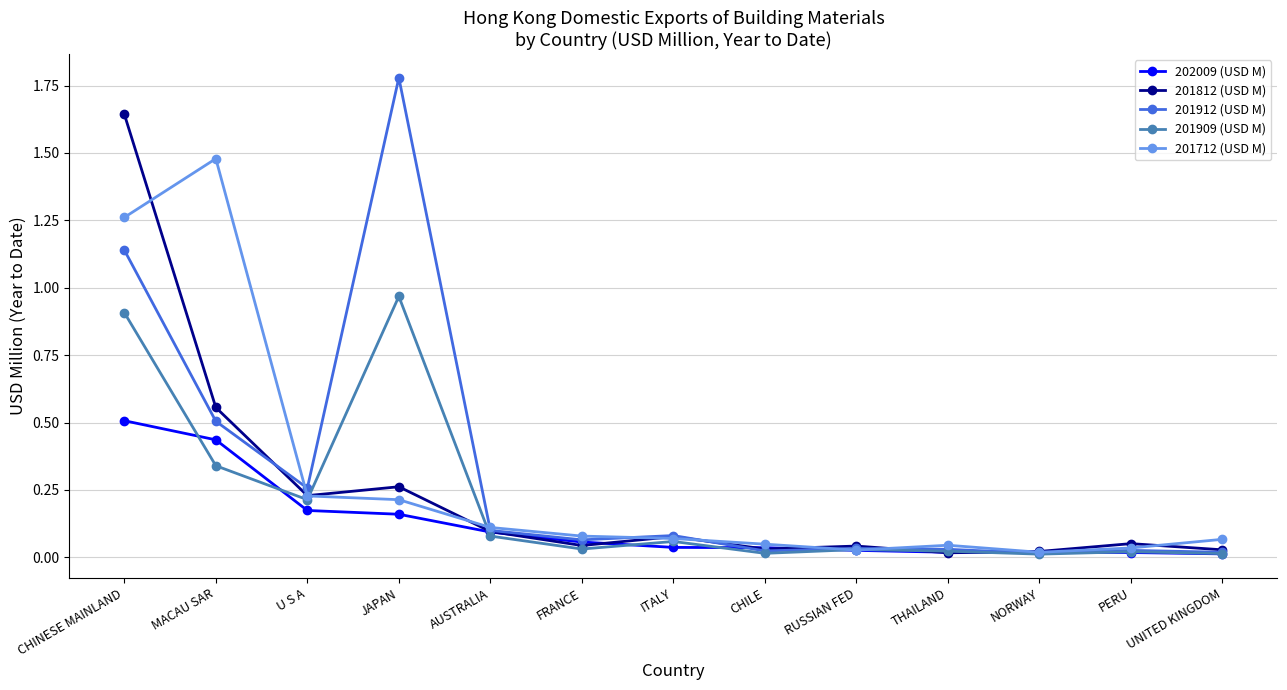

How many lines are shown in the chart?

5